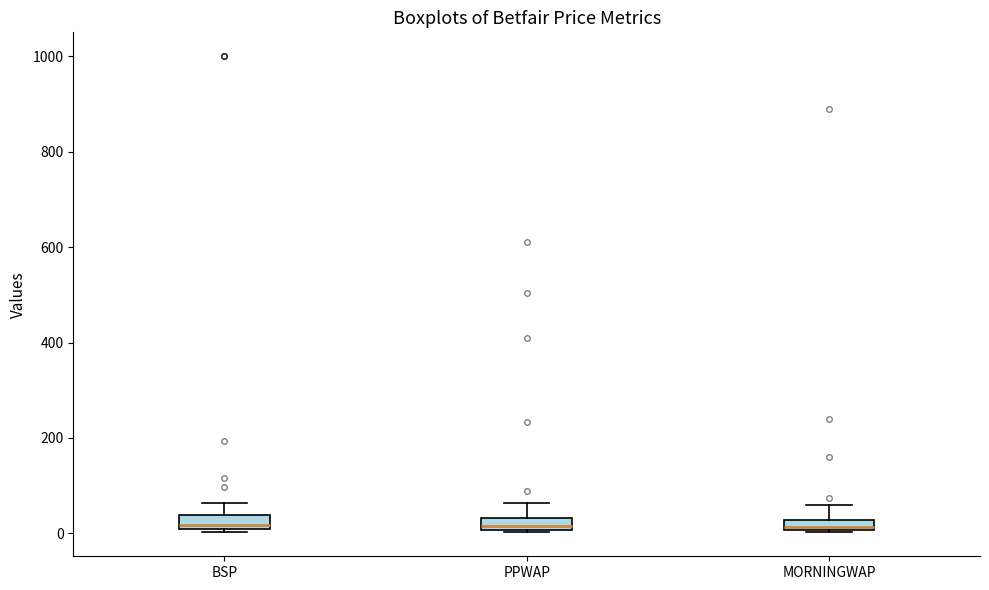

Where does the upper whisker of the box for PPWAP end on the y-axis? The values are not printed on the chart, so give them approximately, as read against the axis.

60